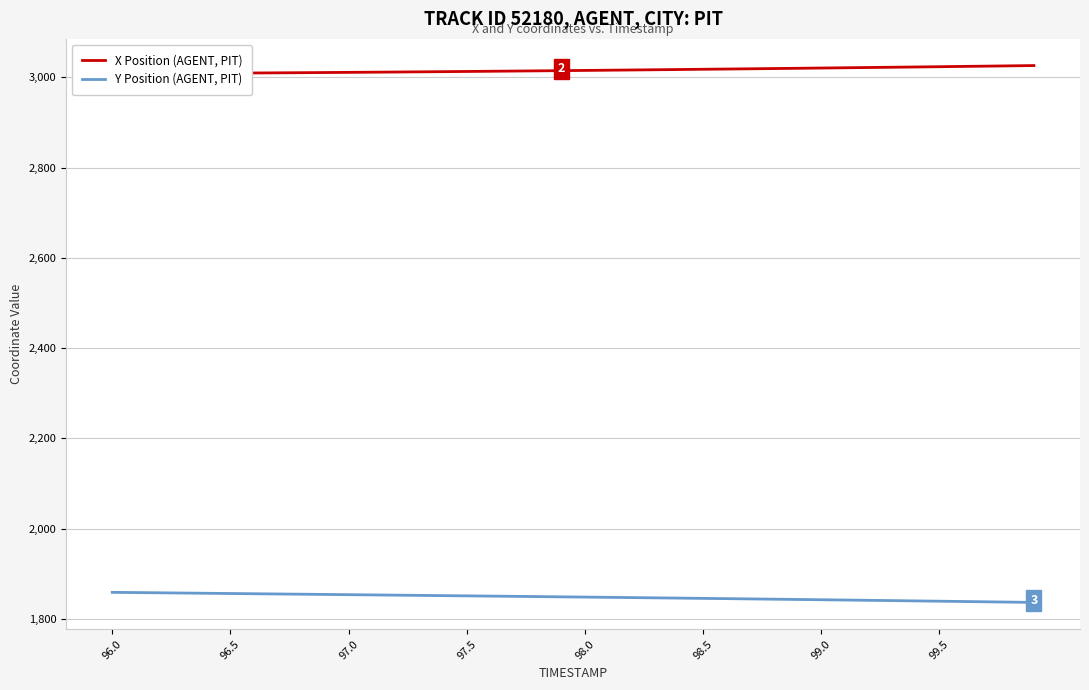

Rank the series by their average value, from lowest to highest.

Y Position (AGENT, PIT), X Position (AGENT, PIT)